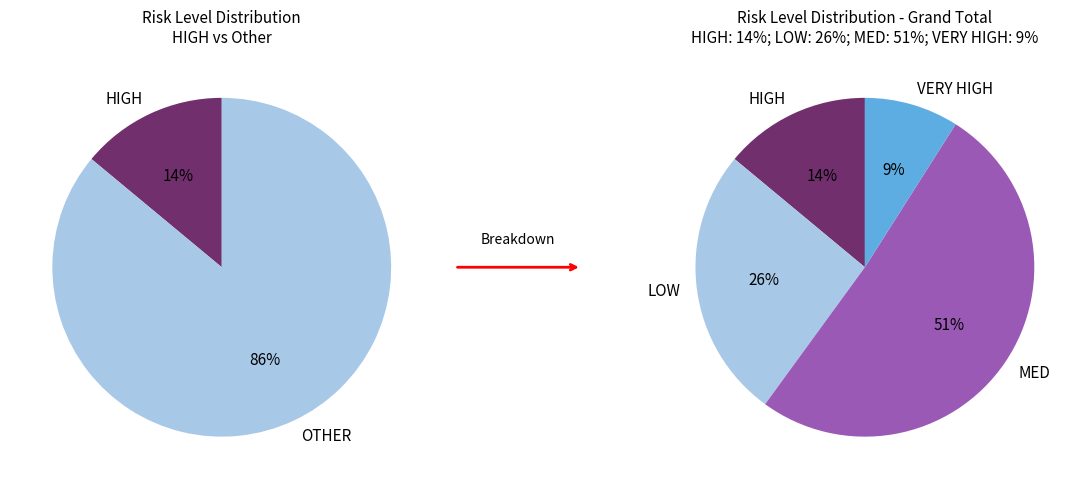

Count the number of slices in the pie.

4